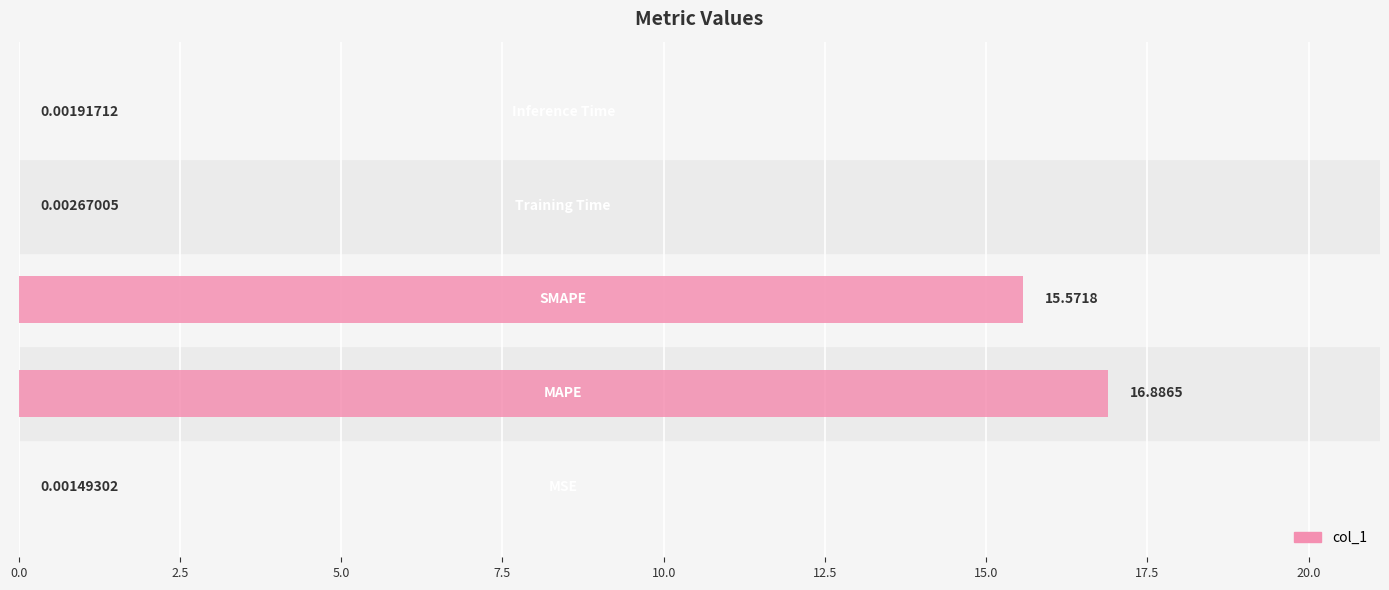

What is the sum of all values?

32.5